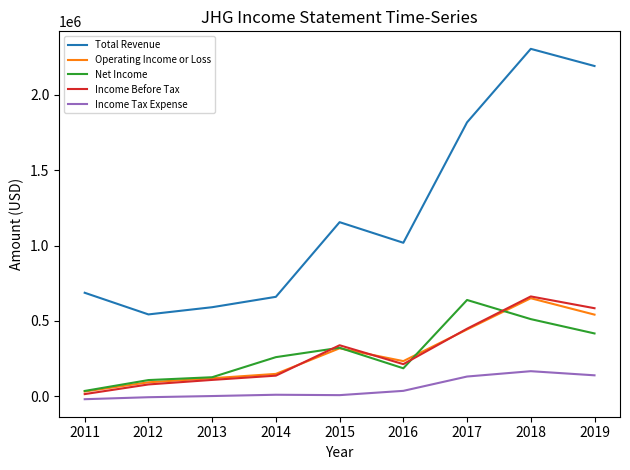

True or false: Income Before Tax and Total Revenue cross at least once.

False